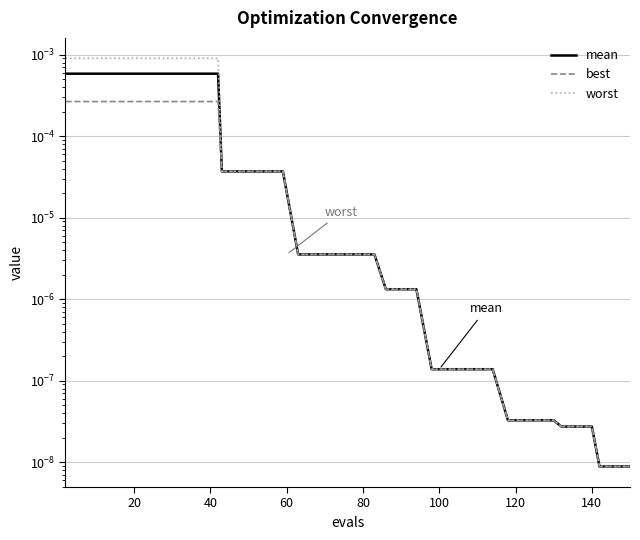

What are all the series names shown in the legend?

mean, best, worst